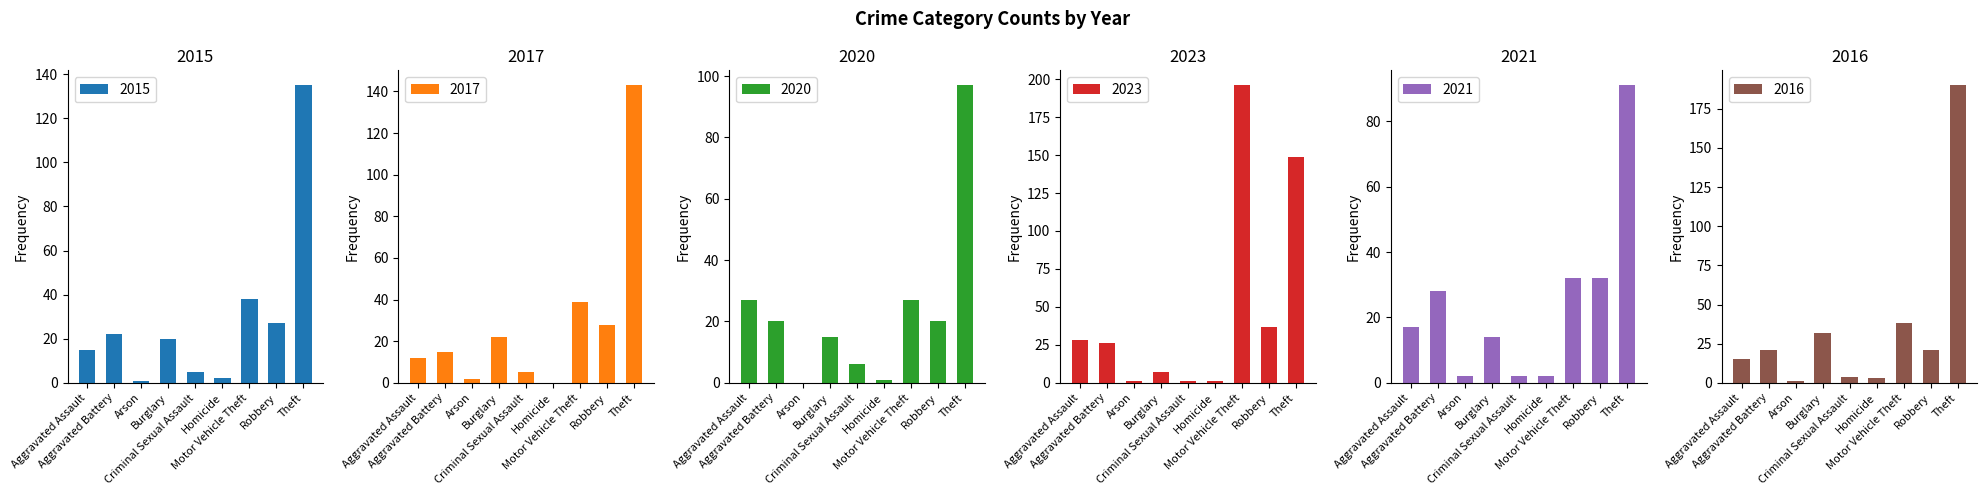

How many bars are there in each group?

6